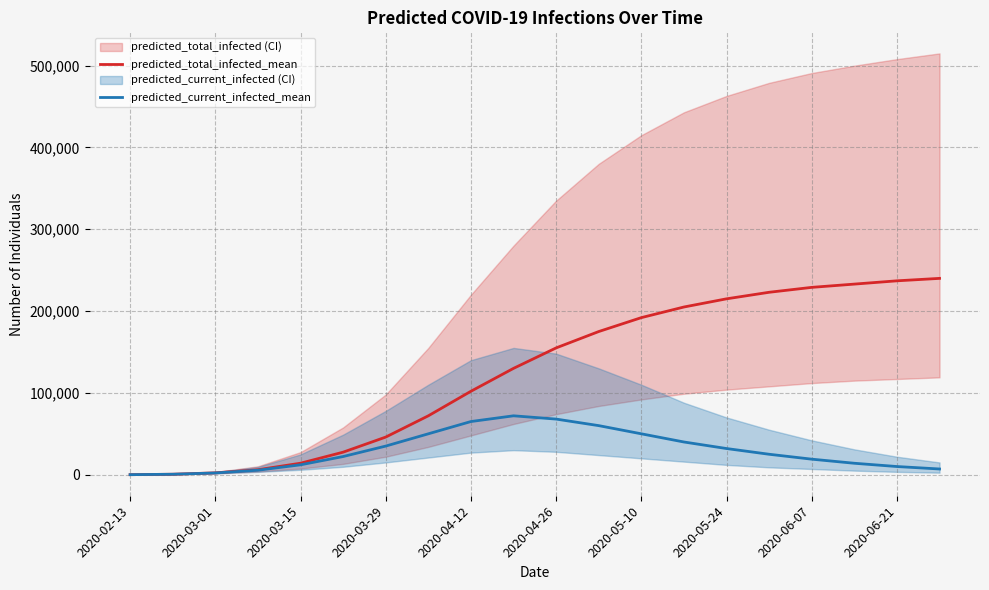

What is the sum of the predicted_total_infected_mean values at 2020-03-29 and 16?

235083